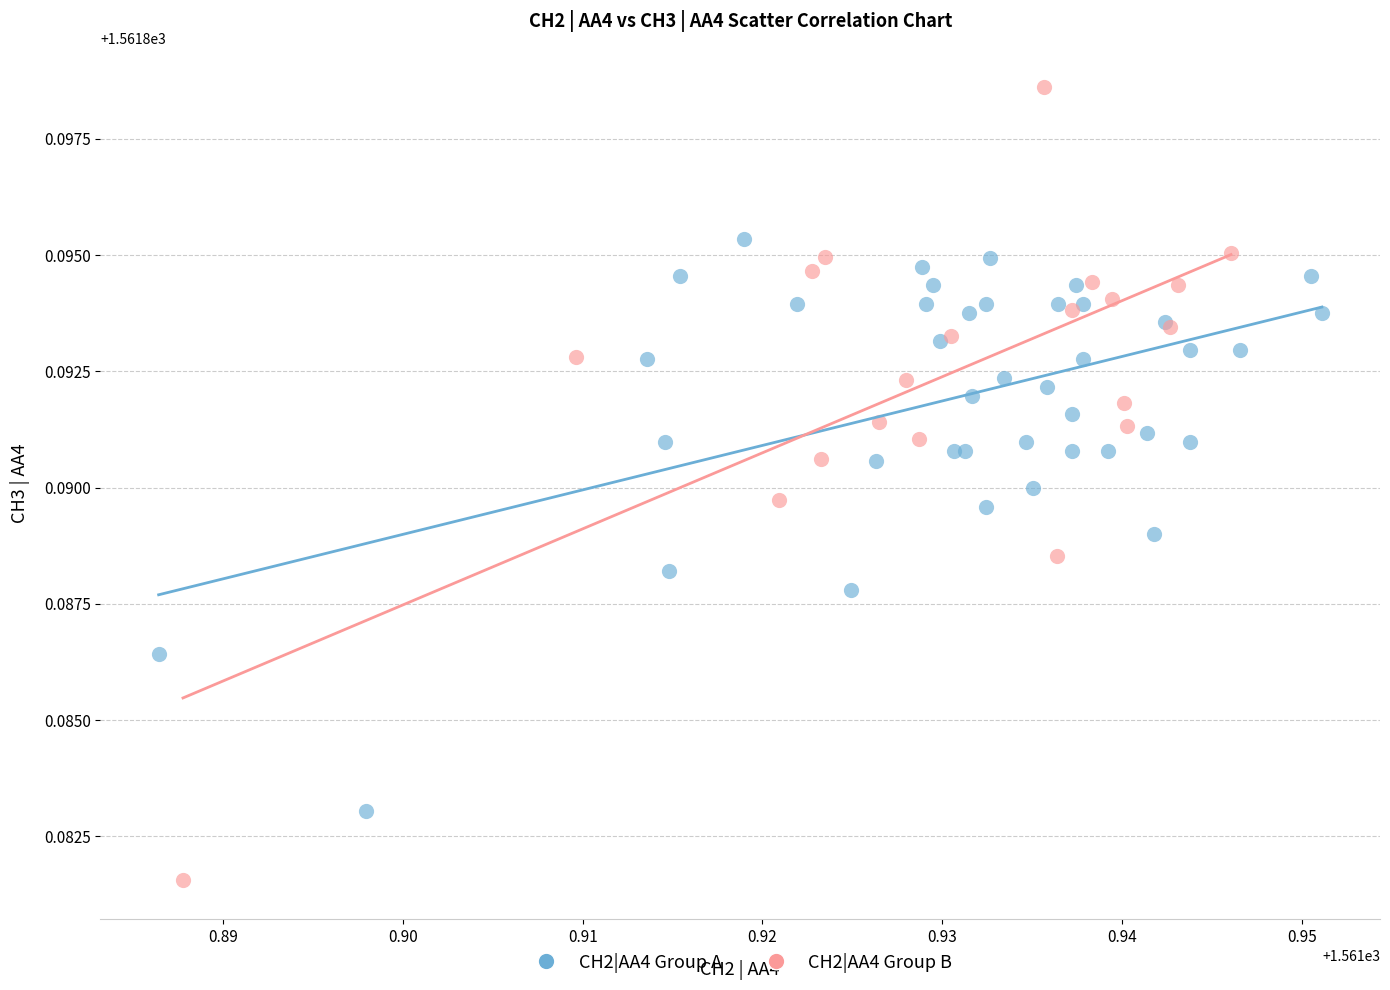

Which series contains the lowest Y value?

CH2|AA4 Group B